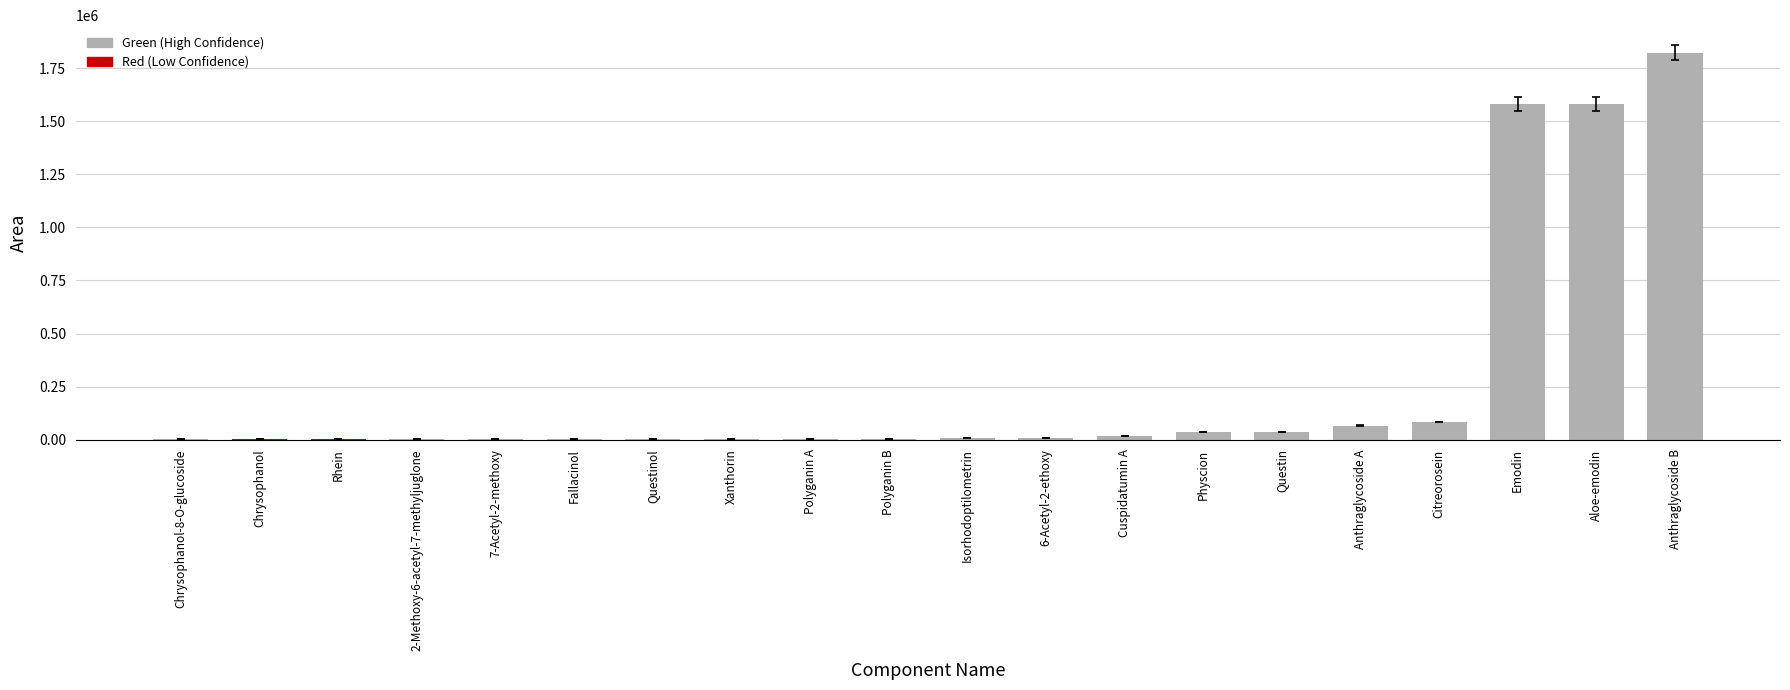

How many categories are shown in the chart?

20